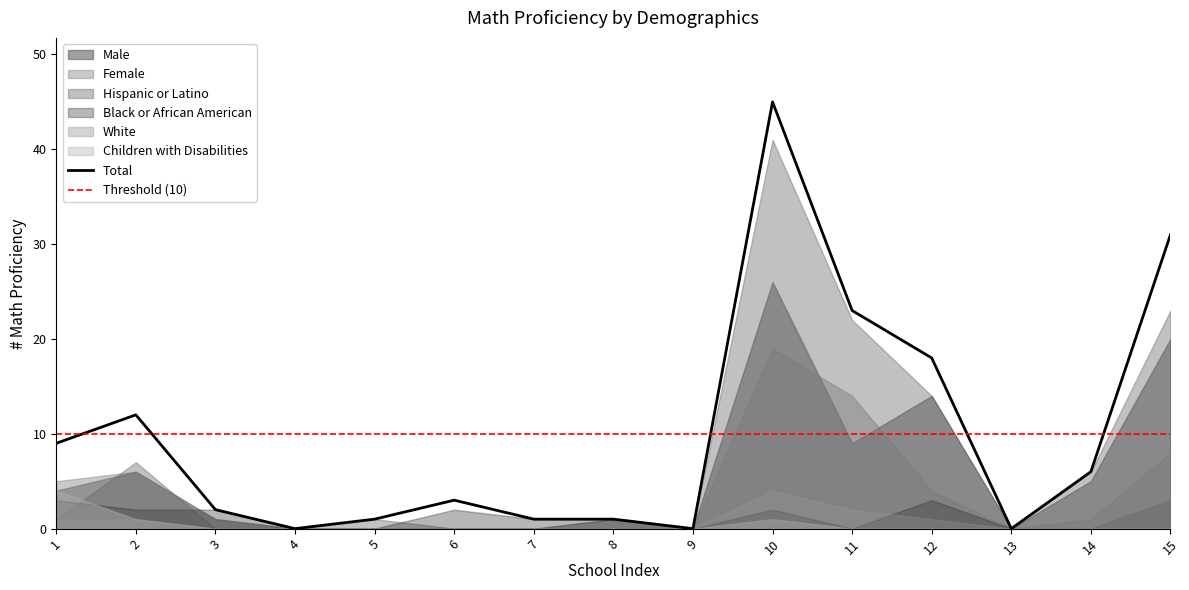

Reading left to right, extract all data points from this chart.

Male: 1=4	2=6	3=1	4=0	5=0	6=0	7=0	8=1	9=0	10=26	11=9	12=14	13=0	14=5	15=20
Female: 1=5	2=6	3=1	4=0	5=0	6=0	7=0	8=0	9=0	10=19	11=14	12=4	13=0	14=1	15=8
Black or African American: 1=3	2=2	3=2	4=0	5=0	6=2	7=1	8=1	9=0	10=2	11=0	12=3	13=0	14=0	15=3
Hispanic or Latino: 1=1	2=7	3=0	4=0	5=1	6=0	7=0	8=0	9=0	10=41	11=22	12=14	13=0	14=6	15=23
White: 1=4	2=1	3=0	4=0	5=0	6=0	7=0	8=0	9=0	10=1	11=0	12=0	13=0	14=0	15=0
Children with Disabilities: 1=1	2=1	3=0	4=0	5=0	6=0	7=0	8=0	9=0	10=4	11=2	12=1	13=0	14=0	15=3